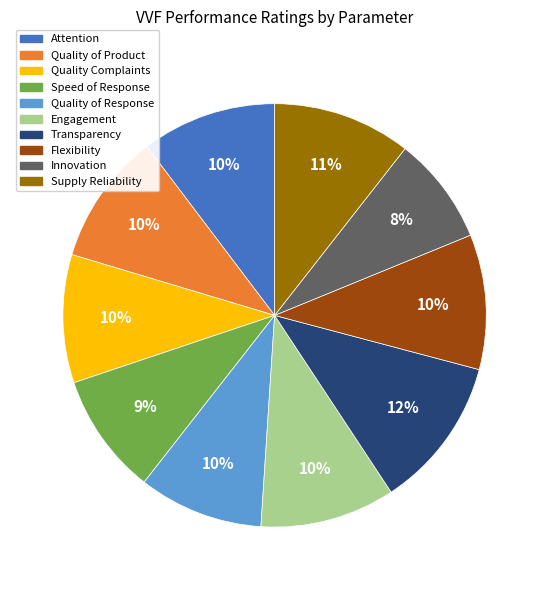

True or false: Quality of Product accounts for 10% of the total.

True